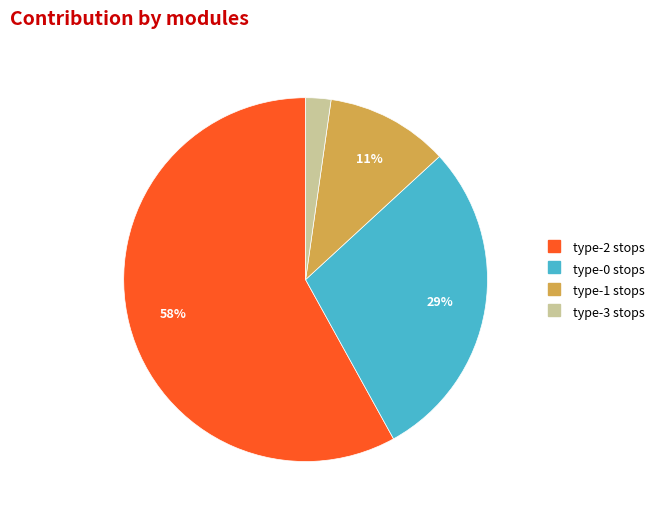

Is there any slice that represents more than half of the pie?

Yes